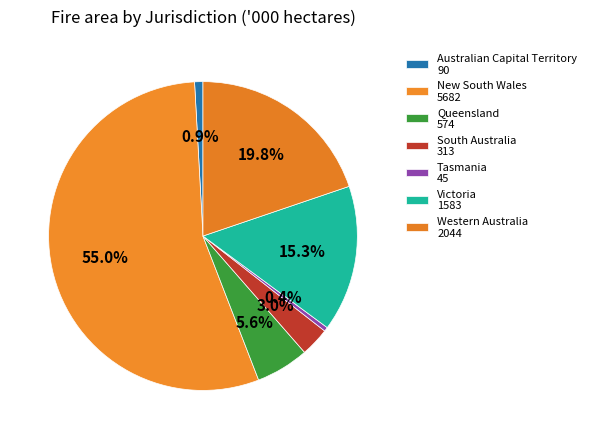

Which category has the biggest portion of the pie?

New South Wales